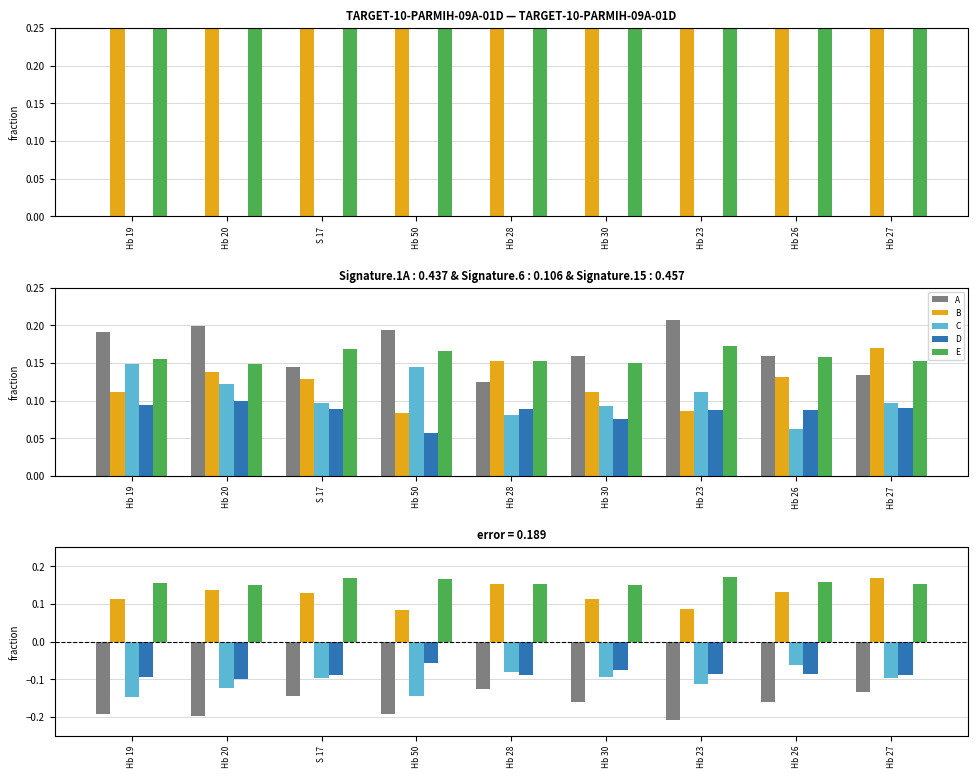

Reading left to right, transcribe all the data shown in this chart.

A: Hb 19=-0.2	Hb 20=-0.2	S 17=-0.1	Hb 50=-0.2	Hb 28=-0.1	Hb 30=-0.2	Hb 23=-0.2	Hb 26=-0.2	Hb 27=-0.1
B: Hb 19=0.1	Hb 20=0.1	S 17=0.1	Hb 50=0.1	Hb 28=0.2	Hb 30=0.1	Hb 23=0.1	Hb 26=0.1	Hb 27=0.2
C: Hb 19=-0.1	Hb 20=-0.1	S 17=-0.1	Hb 50=-0.1	Hb 28=-0.1	Hb 30=-0.1	Hb 23=-0.1	Hb 26=-0.1	Hb 27=-0.1
D: Hb 19=-0.1	Hb 20=-0.1	S 17=-0.1	Hb 50=-0.1	Hb 28=-0.1	Hb 30=-0.1	Hb 23=-0.1	Hb 26=-0.1	Hb 27=-0.1
E: Hb 19=0.2	Hb 20=0.1	S 17=0.2	Hb 50=0.2	Hb 28=0.2	Hb 30=0.2	Hb 23=0.2	Hb 26=0.2	Hb 27=0.2